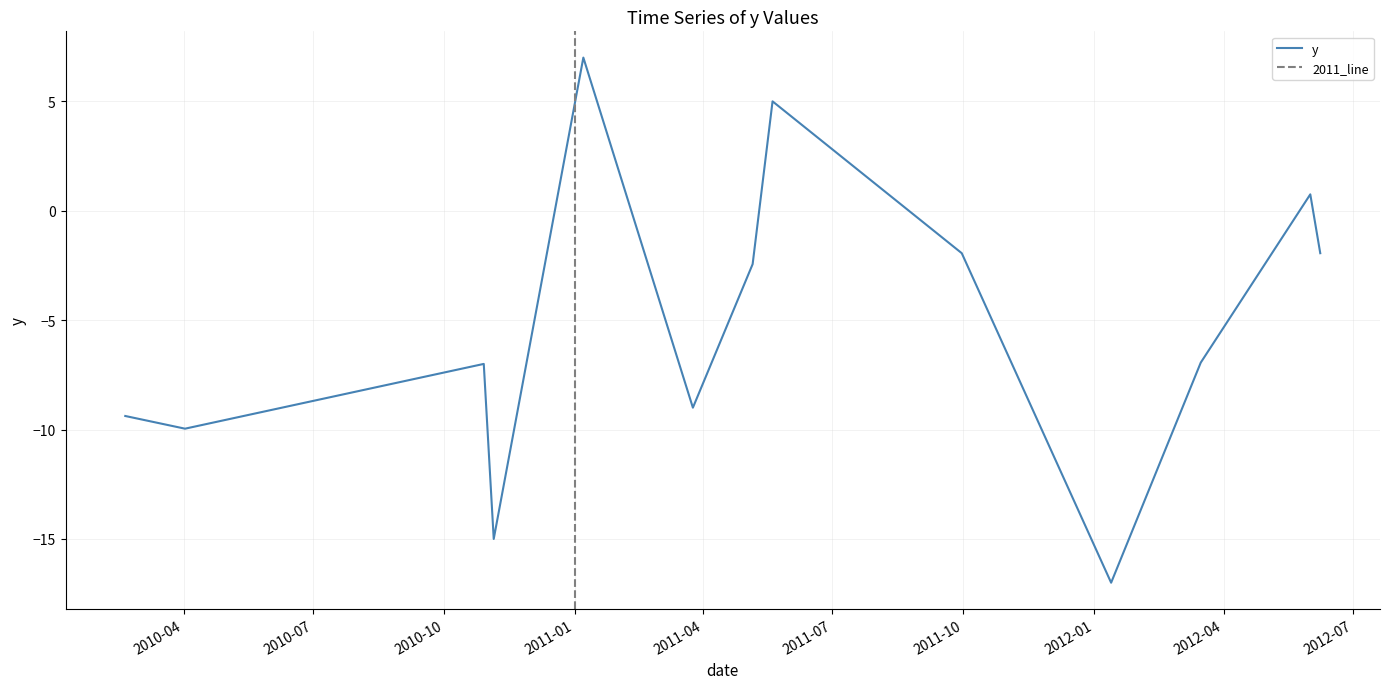

Between 2011-03-25 and 2012-06-01, which is larger?

2012-06-01